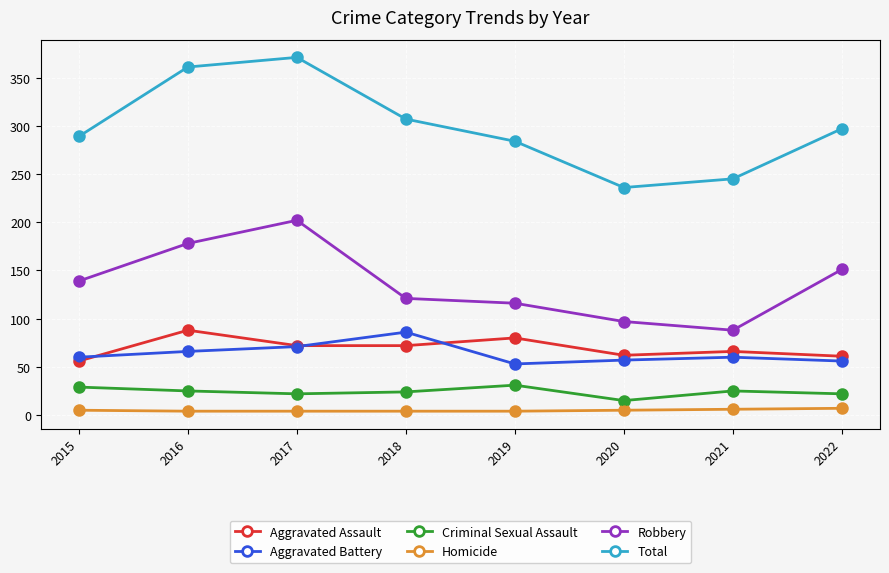

What are all the series names shown in the legend?

Aggravated Assault, Aggravated Battery, Criminal Sexual Assault, Homicide, Robbery, Total